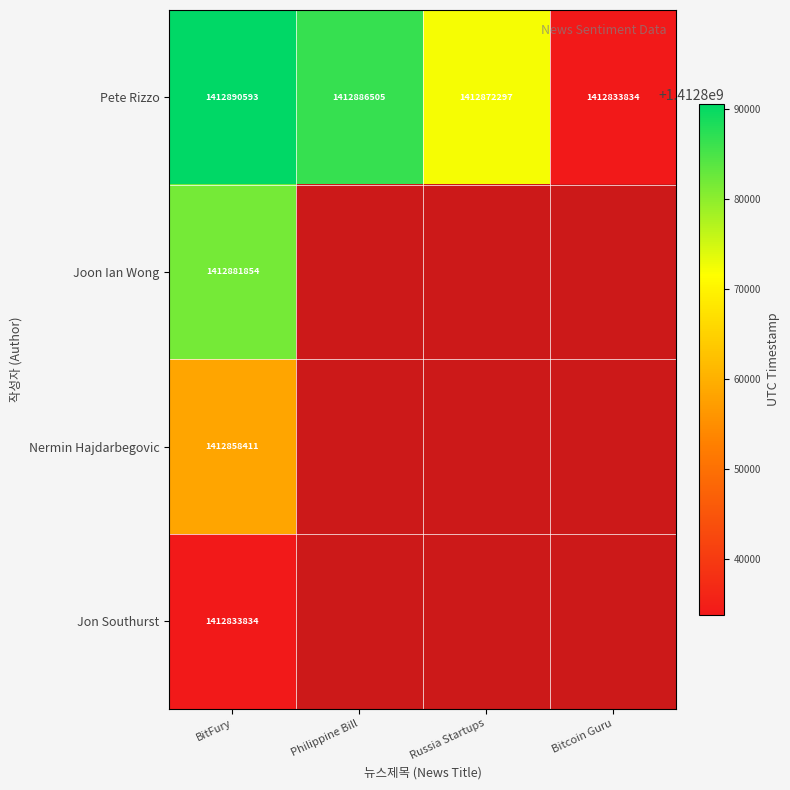

List the labels in order of Pete Rizzo value, largest first.

BitFury, Philippine Bill, Russia Startups, Bitcoin Guru